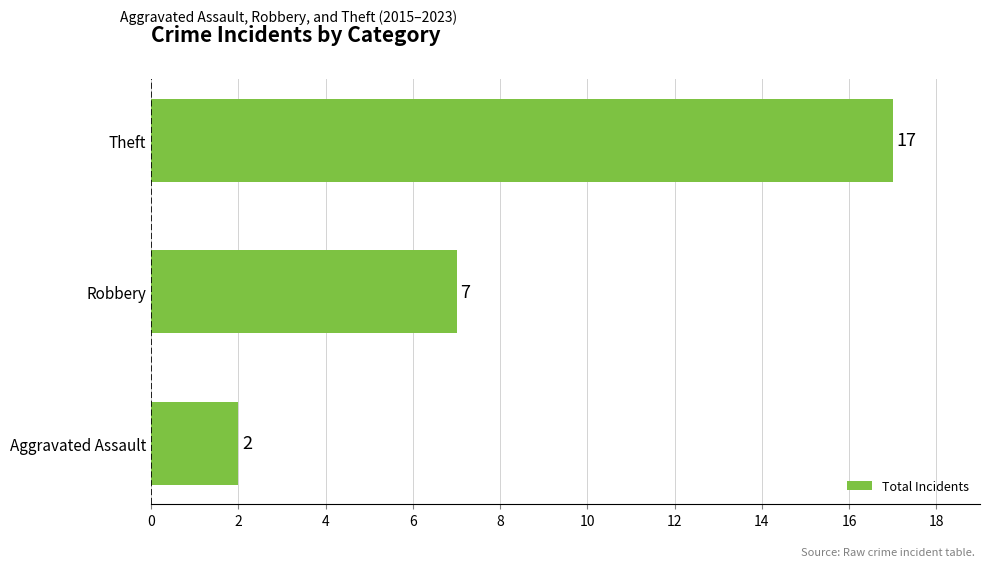

Rank the categories by value from highest to lowest.

Theft, Robbery, Aggravated Assault